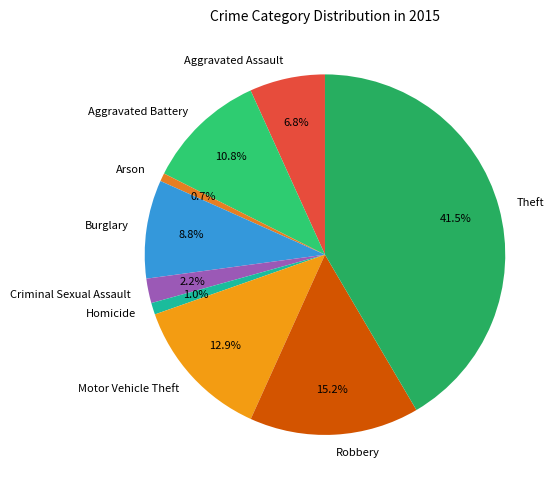

What percentage is the Aggravated Battery slice, to the nearest percent?

11%